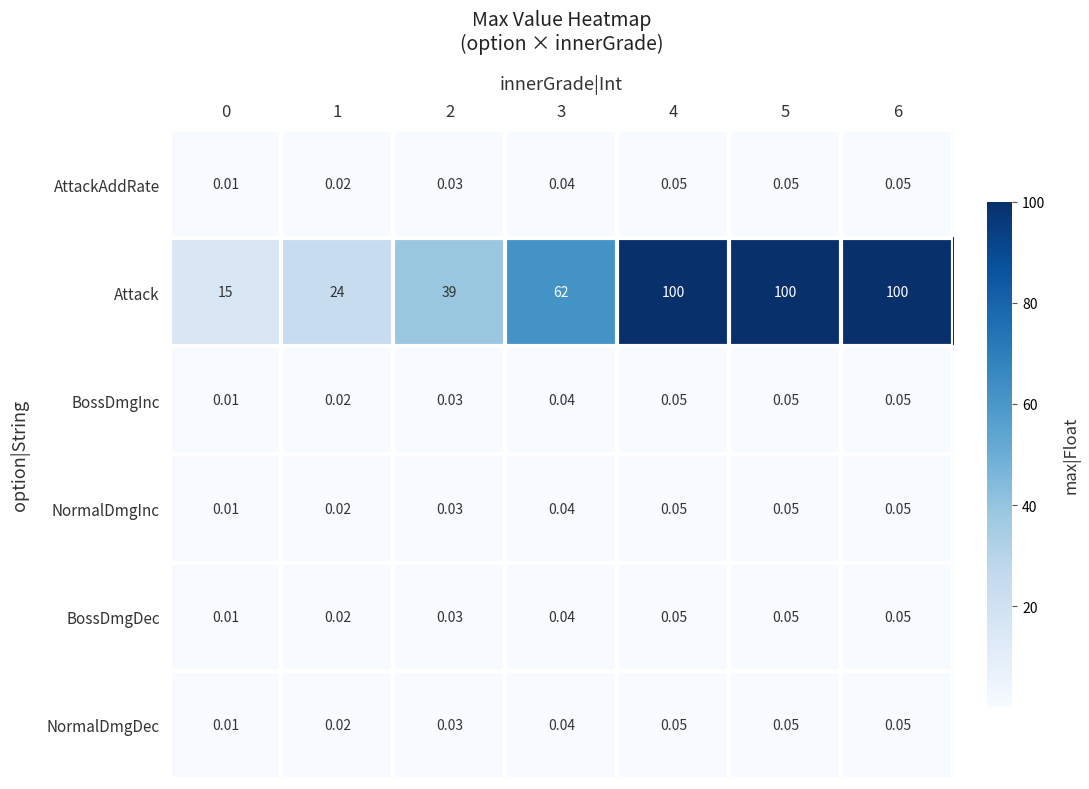

Is the value of NormalDmgInc at 3 greater than the value of Attack at 3?

No